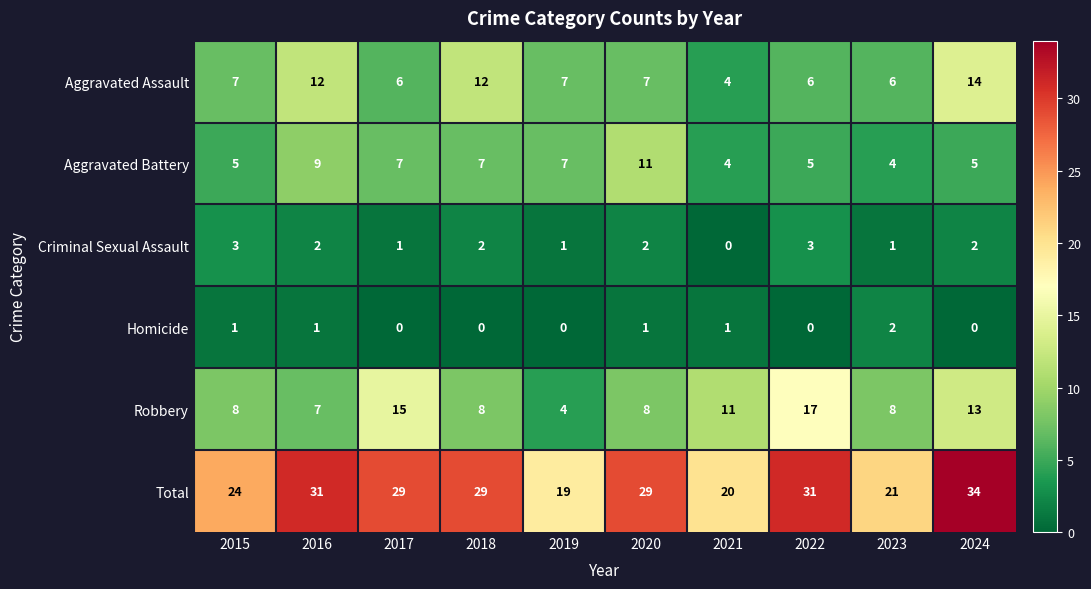

What is the total value across all series at 2020?

58